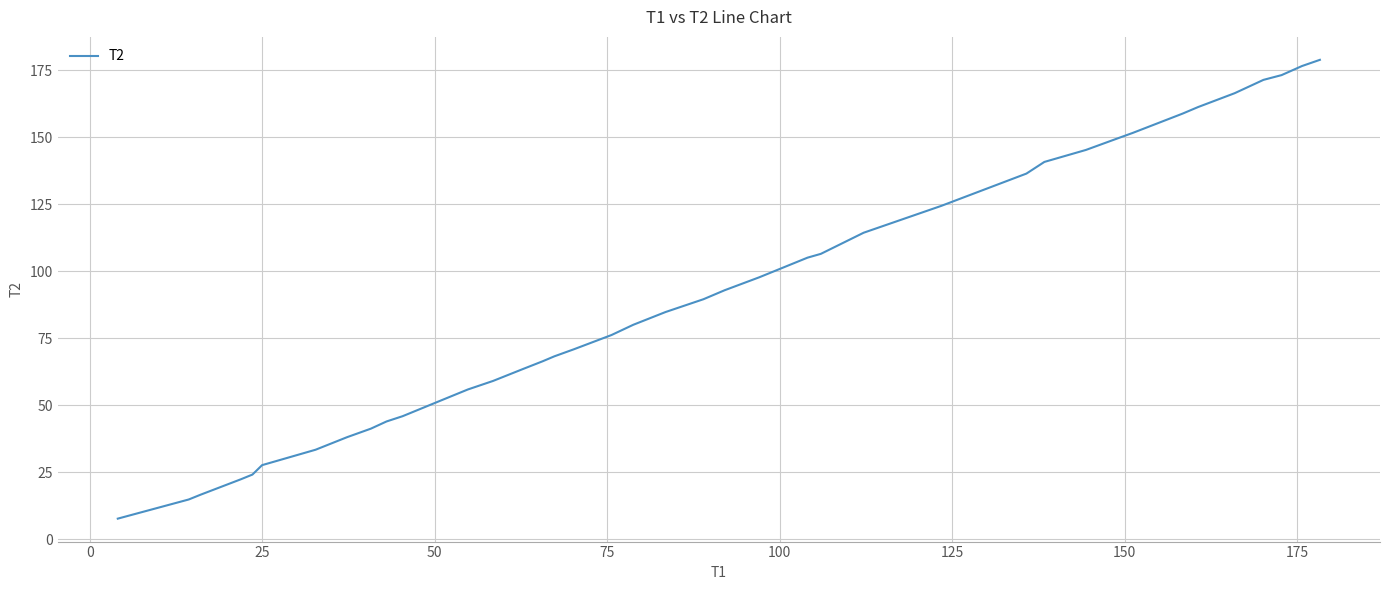

What is the average value?

90.9